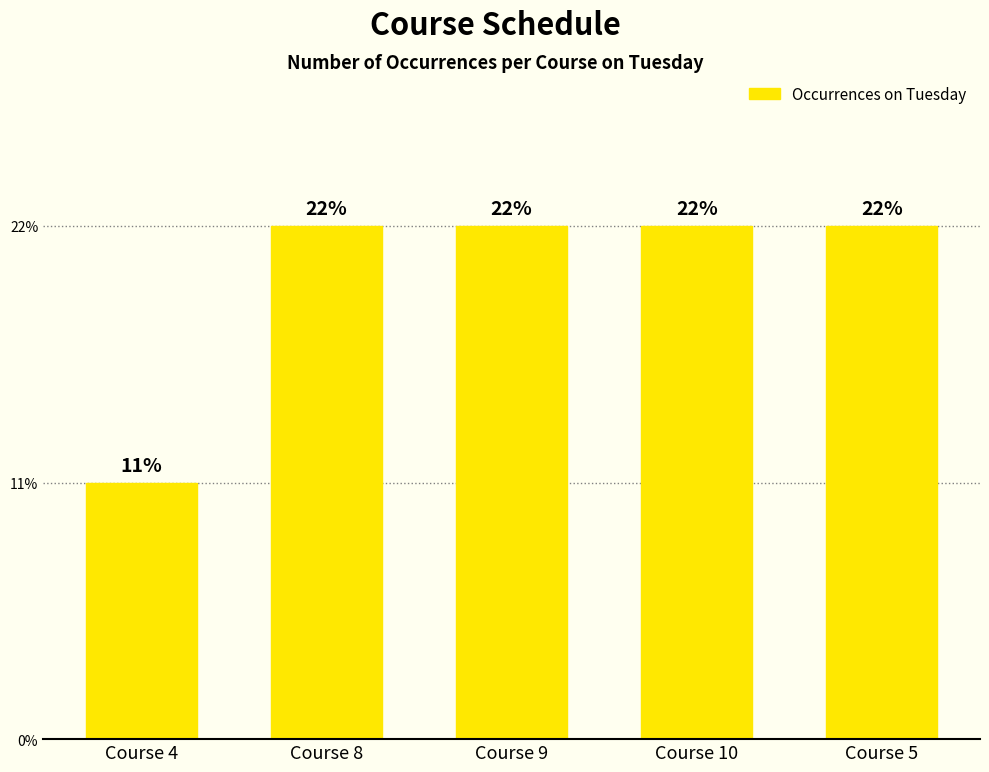

Approximately how many times larger is the value at Course 9 compared to Course 5?

1.0